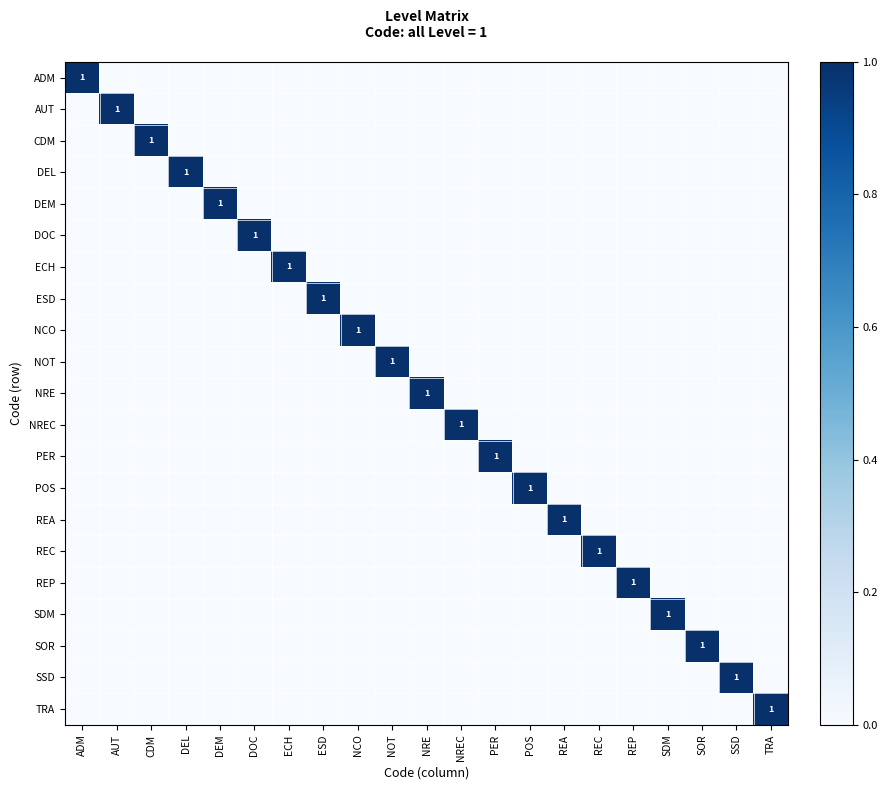

List the labels in order of DEM value, smallest first.

ADM, AUT, CDM, DEL, DOC, ECH, ESD, NCO, NOT, NRE, NREC, PER, POS, REA, REC, REP, SDM, SOR, SSD, TRA, DEM